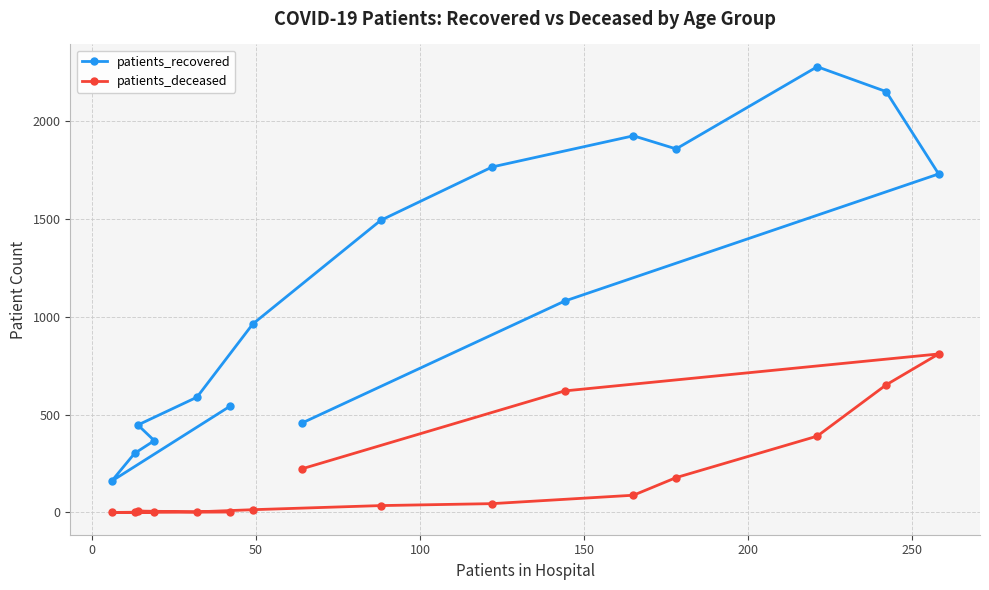

True or false: patients_recovered and patients_deceased intersect in this chart.

False